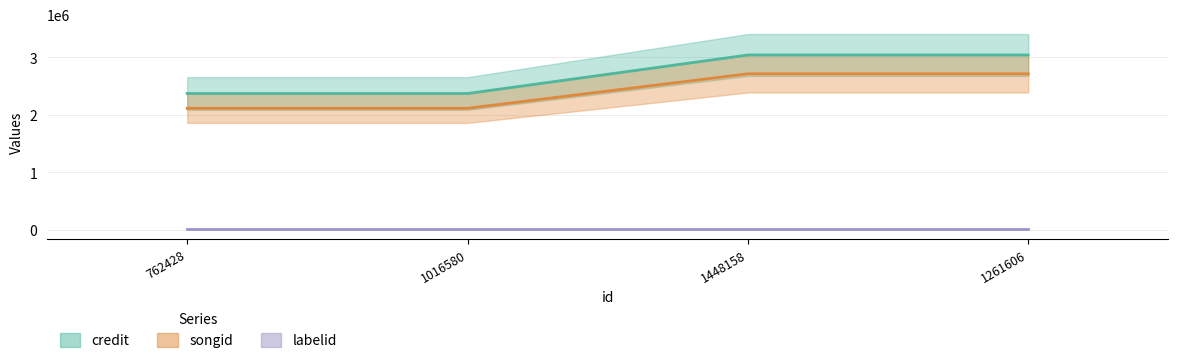

What is the label of the 2nd point from the right?

1448158